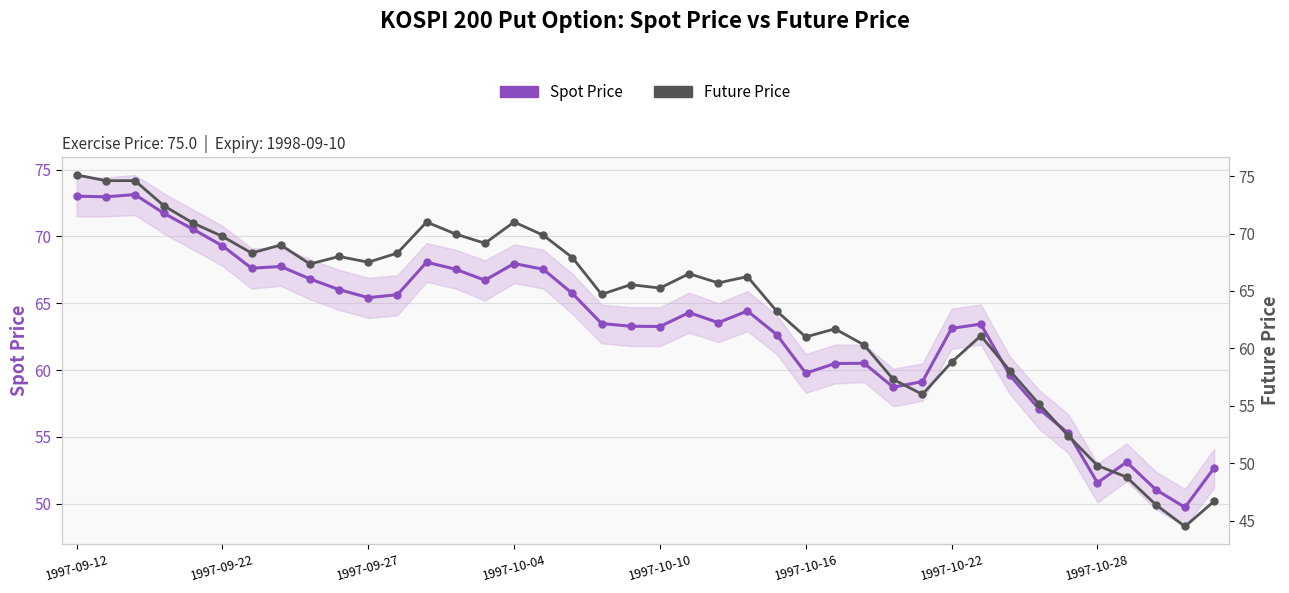

True or false: Future Price and Spot Price intersect in this chart.

True